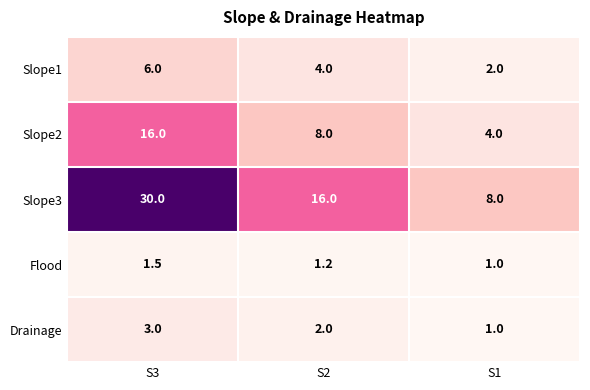

What is the spread (max minus min) of values at S1?

7.0